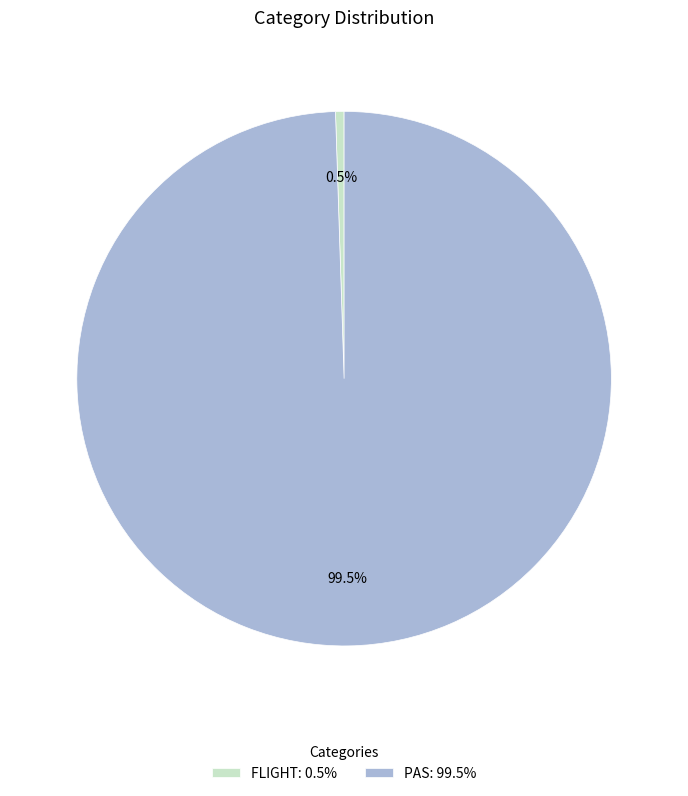

Between FLIGHT: 0.5% and PAS: 99.5%, which is larger?

PAS: 99.5%